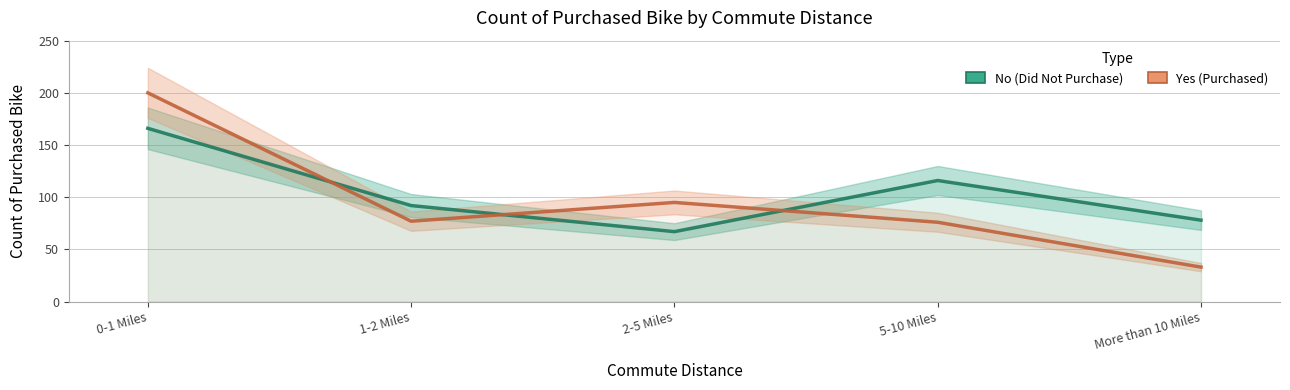

Read the Yes (Purchased) value at More than 10 Miles.

33